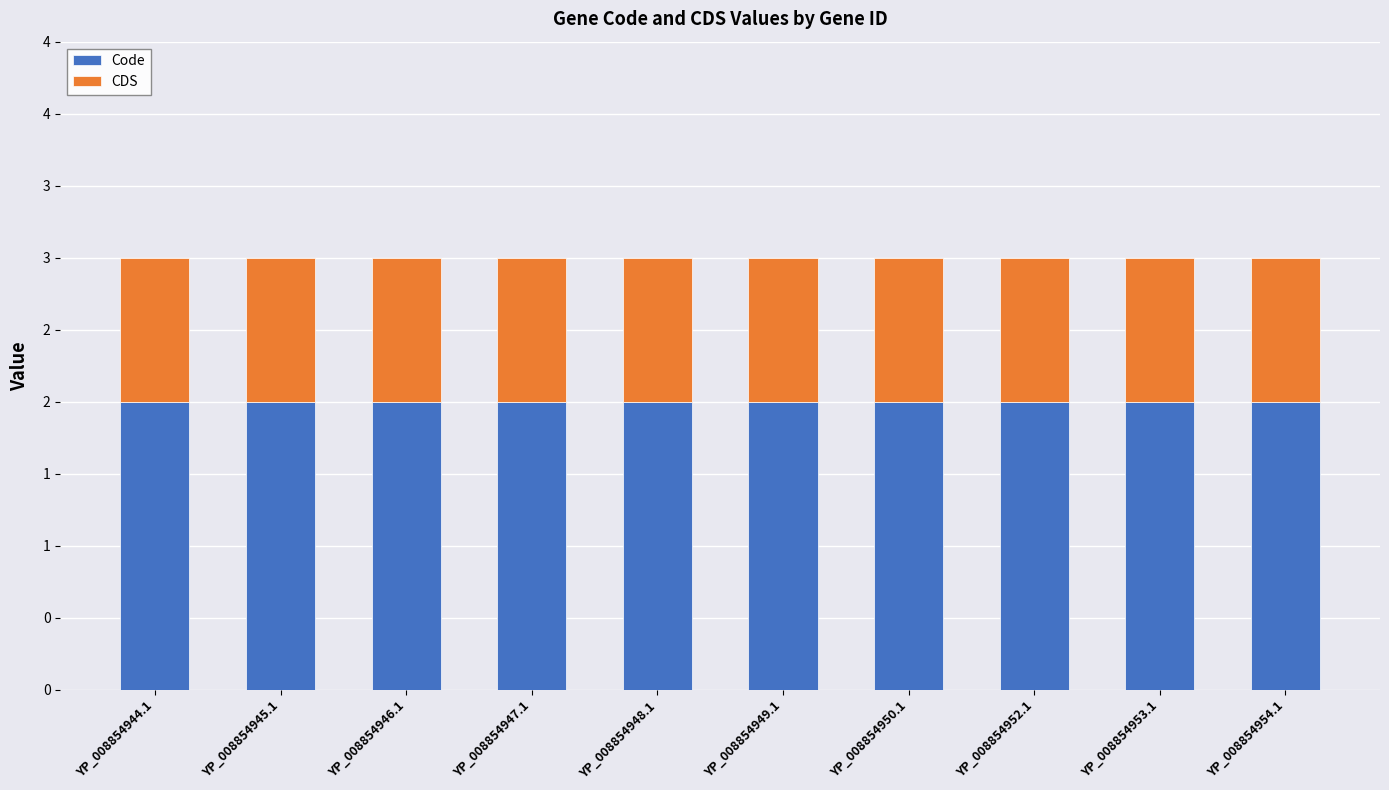

Which series has the largest total across all categories?

Code